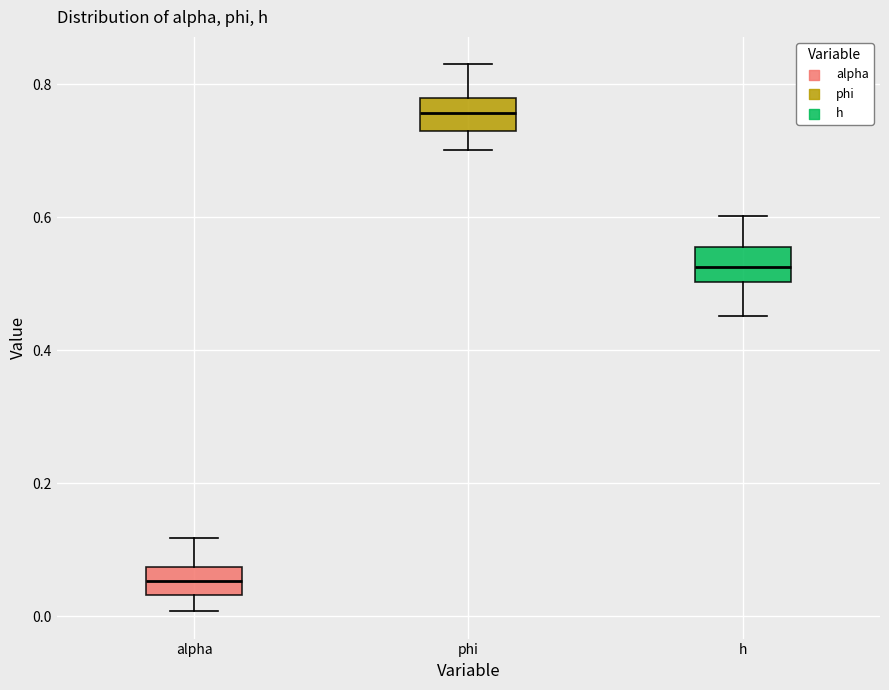

Reading left to right, transcribe this box plot: for each box, give where its median line is, the range the box spans, and where its two whiskers end, as read against the y-axis. The values are not printed on the chart, so give them approximately, as read against the axis.

alpha: median 0.06, box 0.04 to 0.08, whiskers 0.00 to 0.12
phi: median 0.76, box 0.74 to 0.78, whiskers 0.70 to 0.84
h: median 0.52, box 0.50 to 0.56, whiskers 0.46 to 0.60